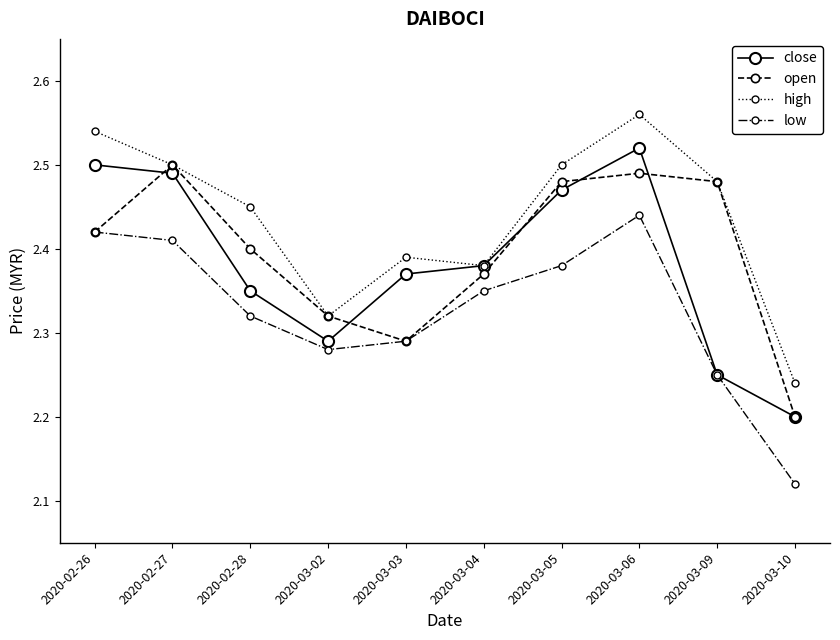

List the labels in order of low value, smallest first.

2020-03-10, 2020-03-09, 2020-03-02, 2020-03-03, 2020-02-28, 2020-03-04, 2020-03-05, 2020-02-27, 2020-02-26, 2020-03-06